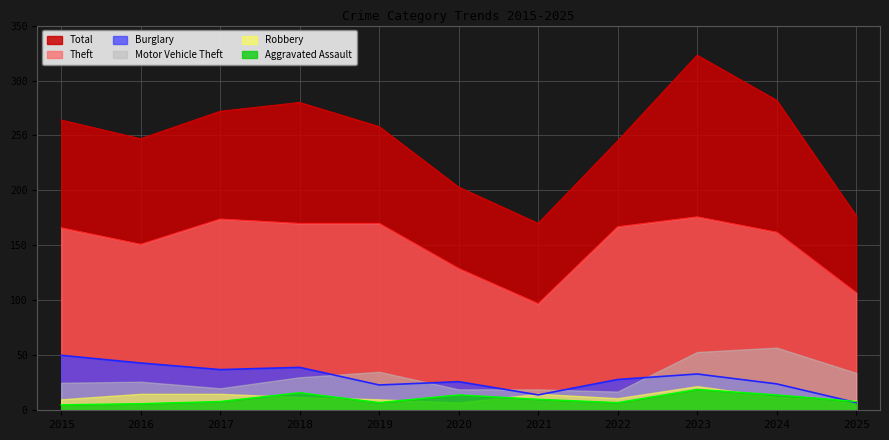

Does the chart have visible grid lines?

Yes